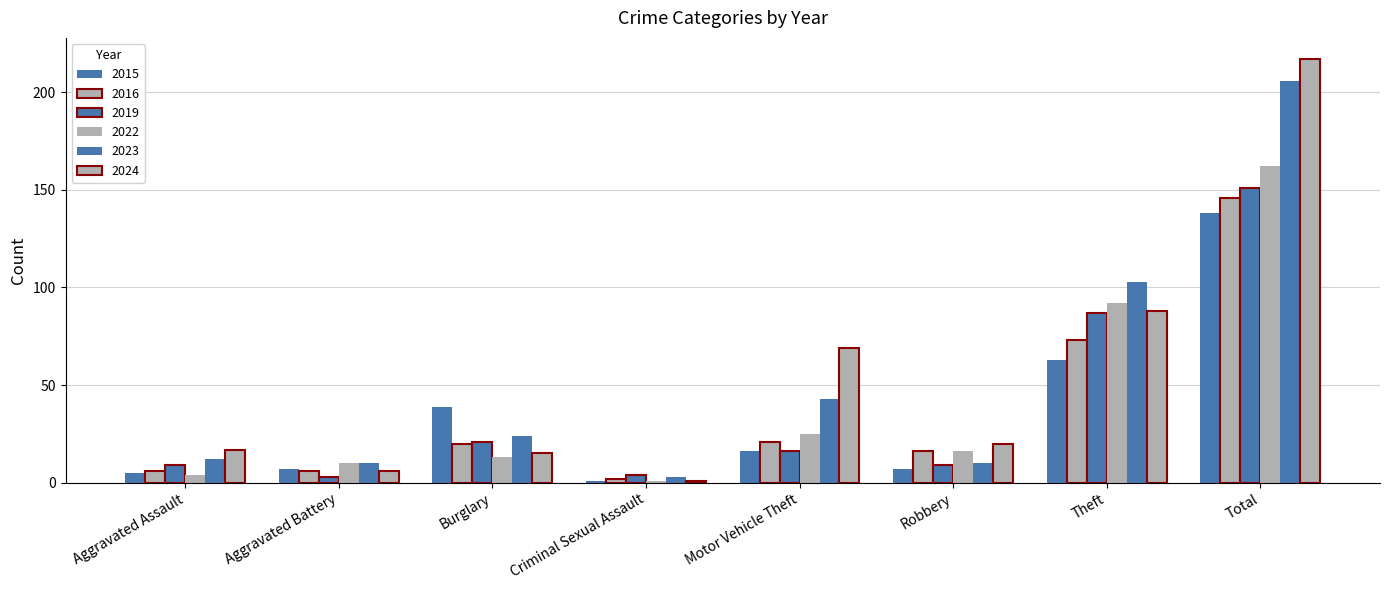

How many categories are shown in the chart?

8